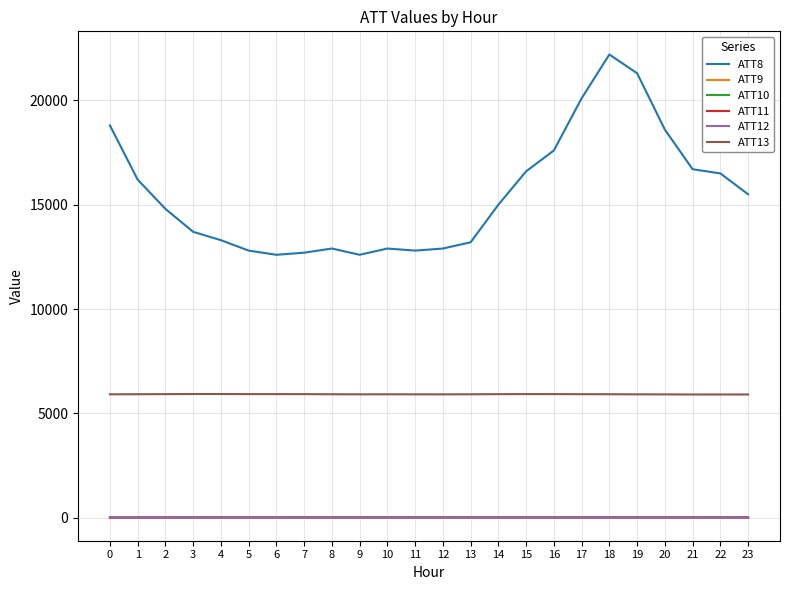

How many lines are shown in the chart?

6